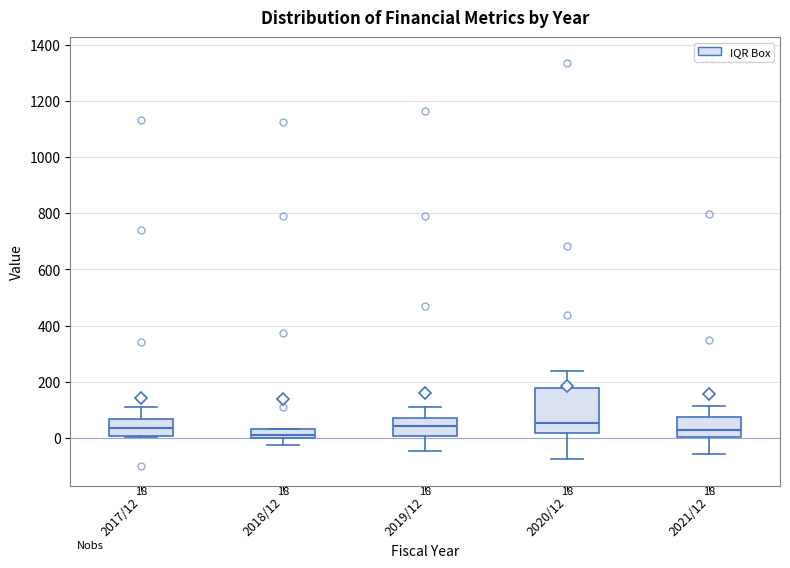

Comparing the boxes themselves (not the whiskers), which one is the tallest?

2020/12